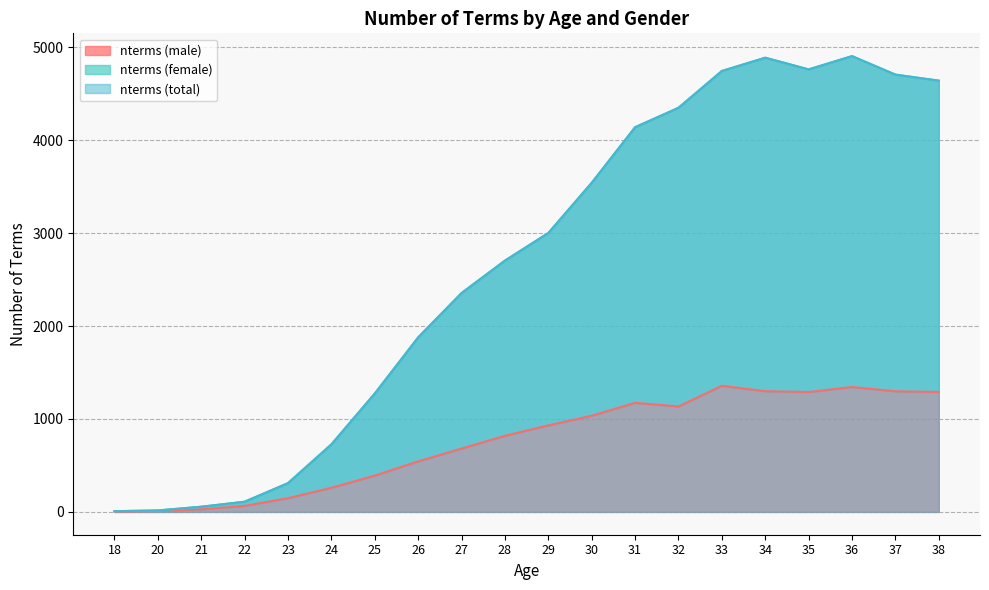

Read the nterms (male) value at 23, to the nearest 50.

150